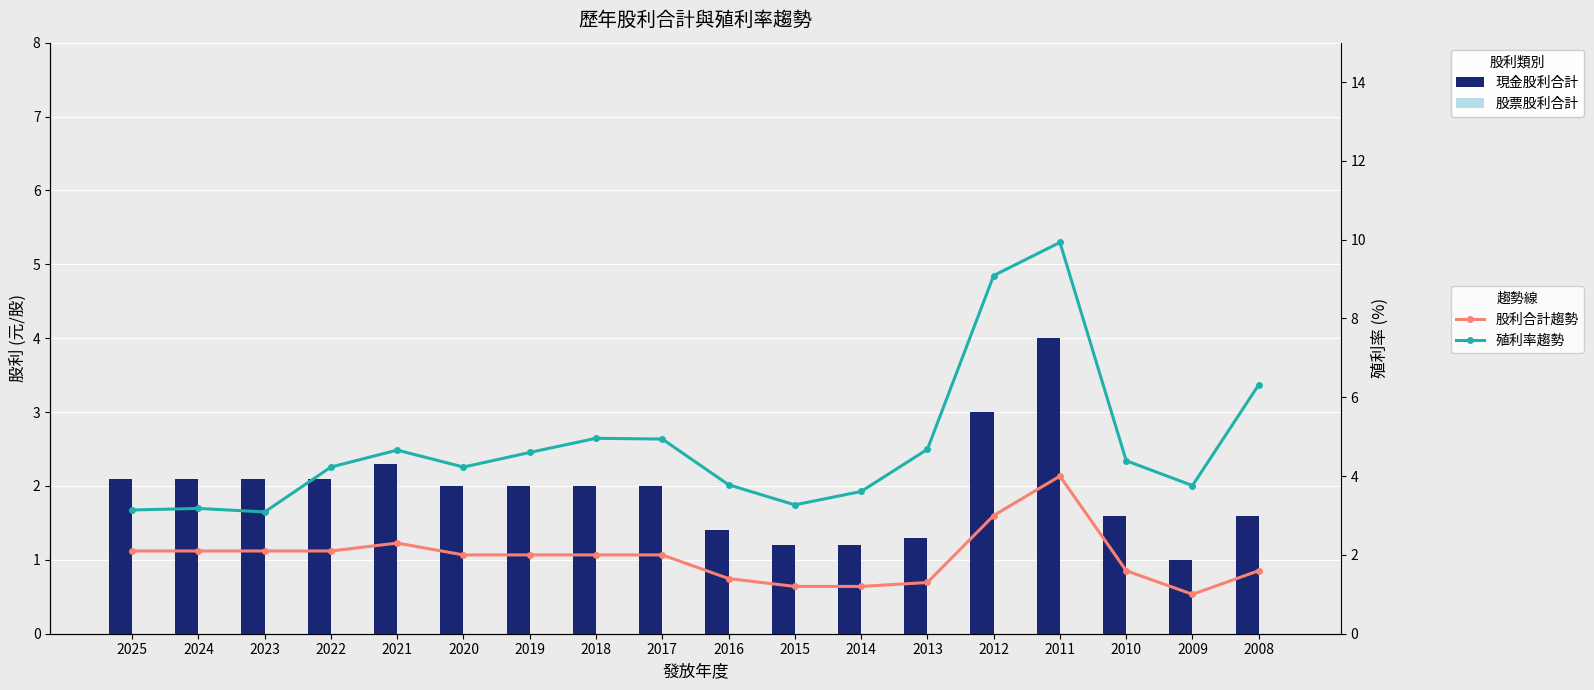

Rank the series by their maximum value, from highest to lowest.

殖利率趨勢, 現金股利合計, 股利合計趨勢, 股票股利合計